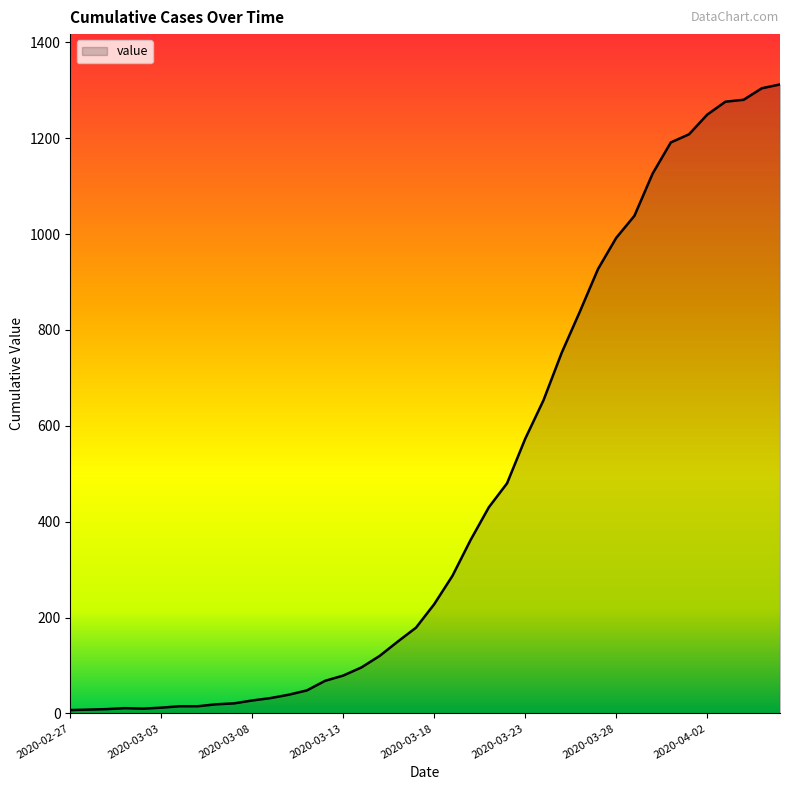

What is the difference between the maximum and minimum values?

1305